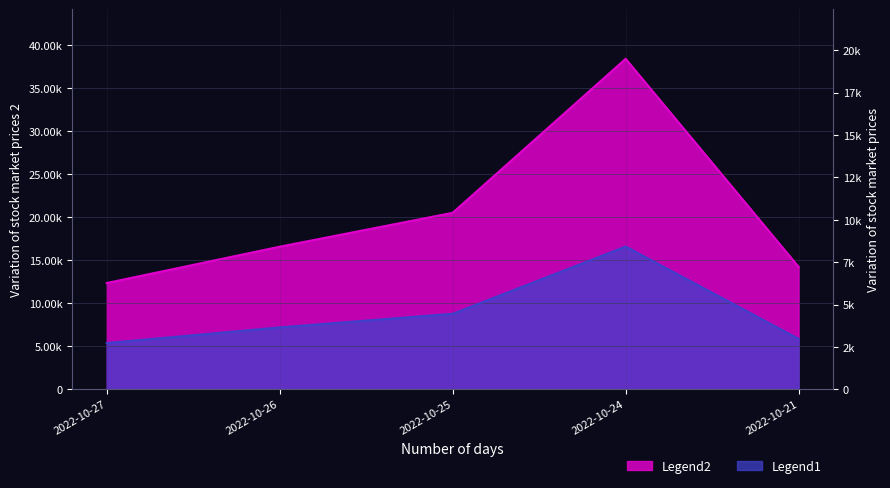

At how many categories does at least one series exceed 25131?

1